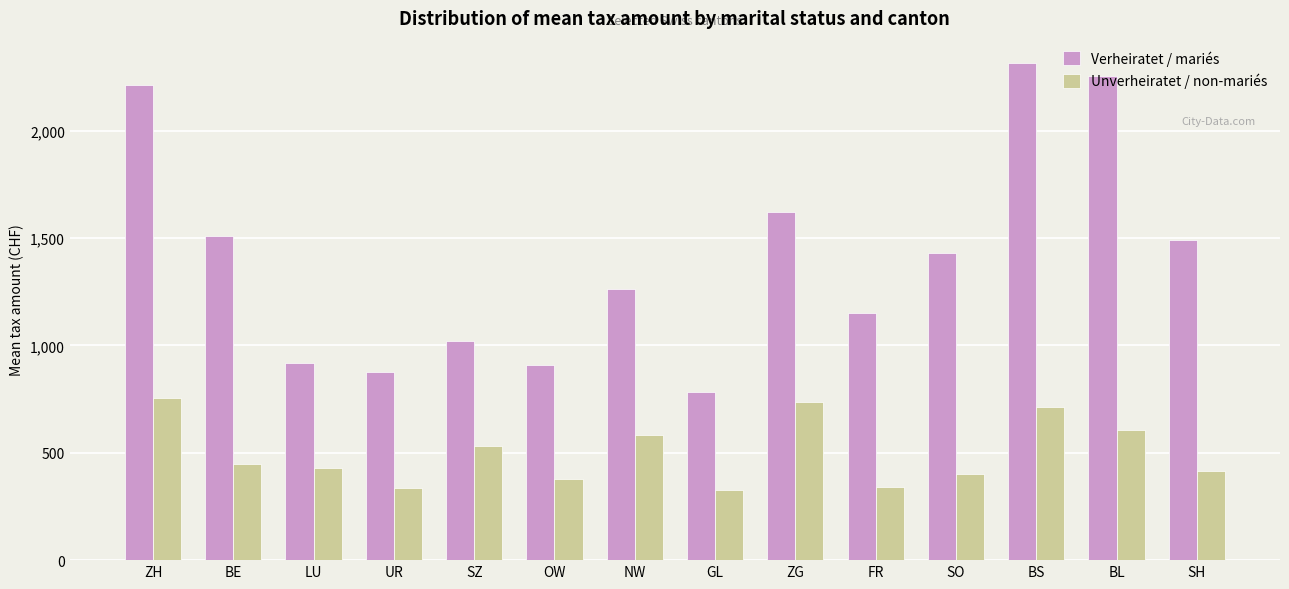

What position from the right is NW?

8